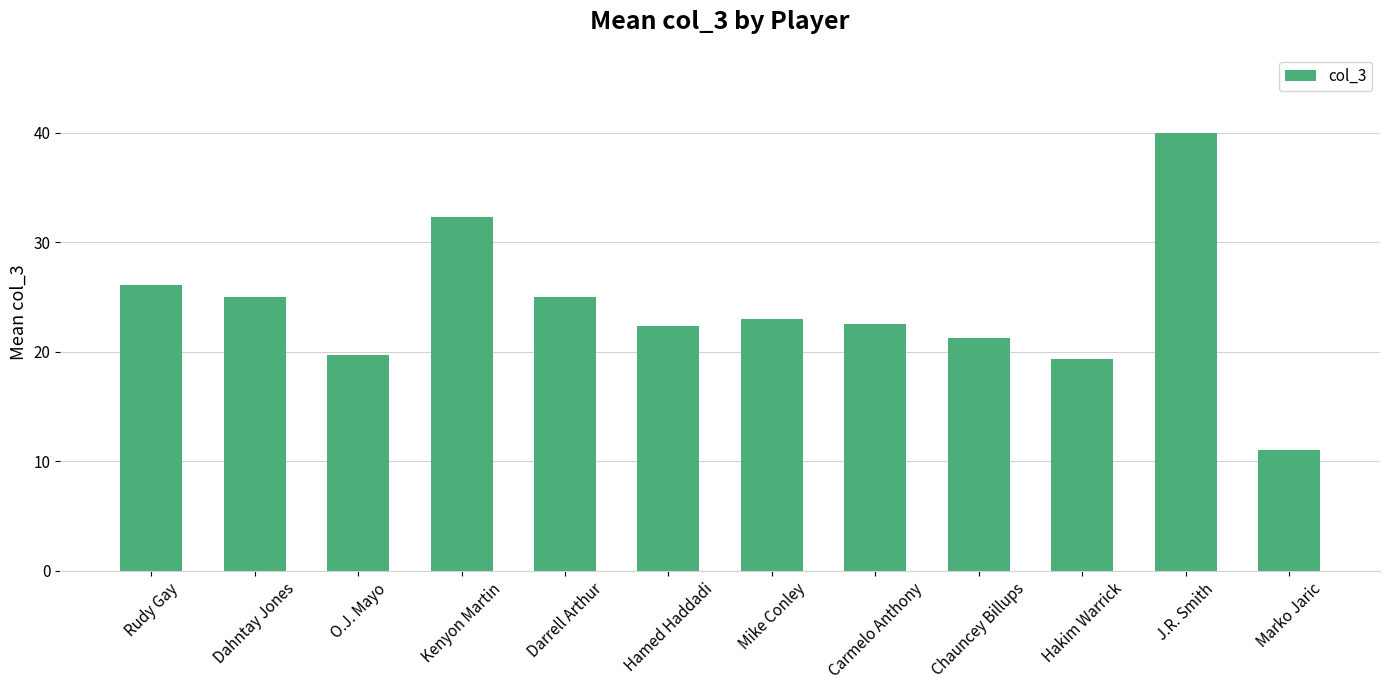

The chart shows a value of 25.0 at Darrell Arthur. True or false?

True